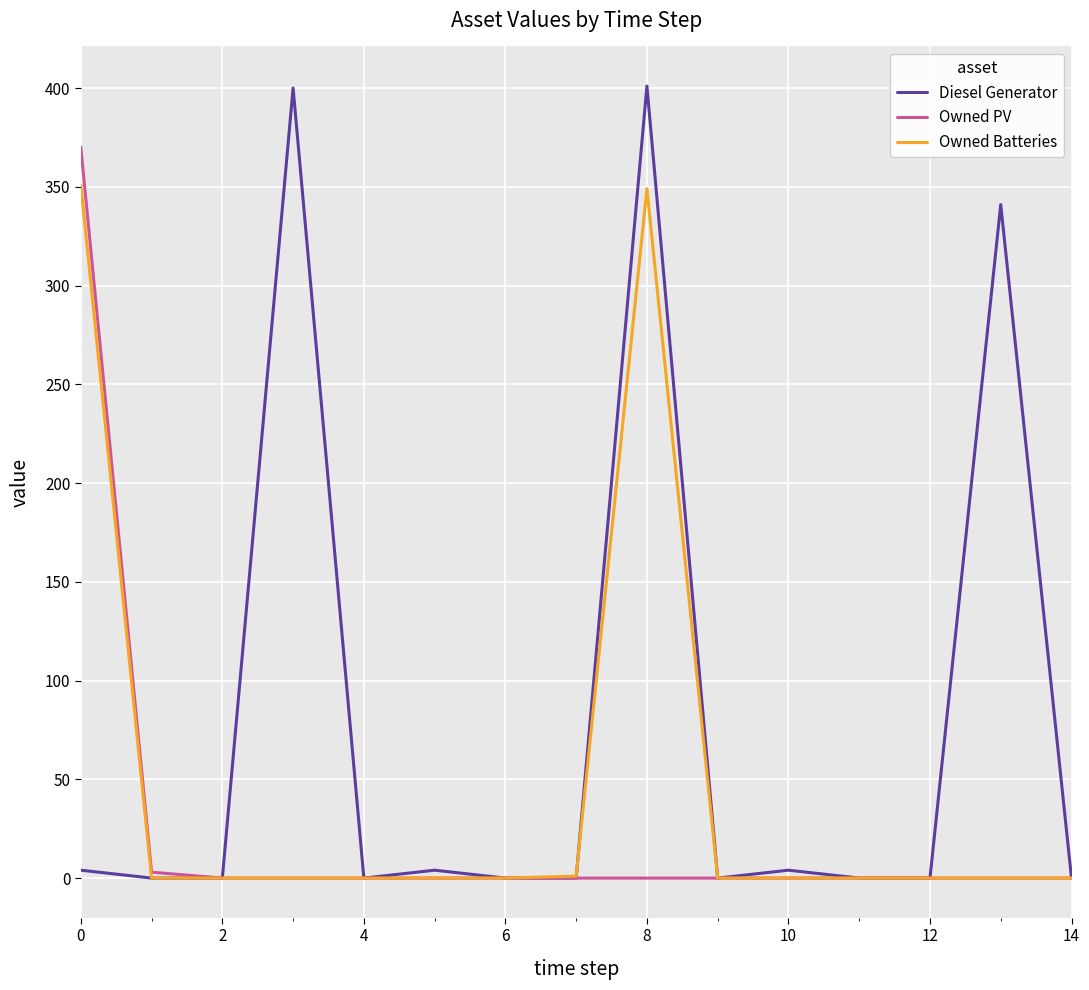

Which series has the largest total across all categories?

Diesel Generator